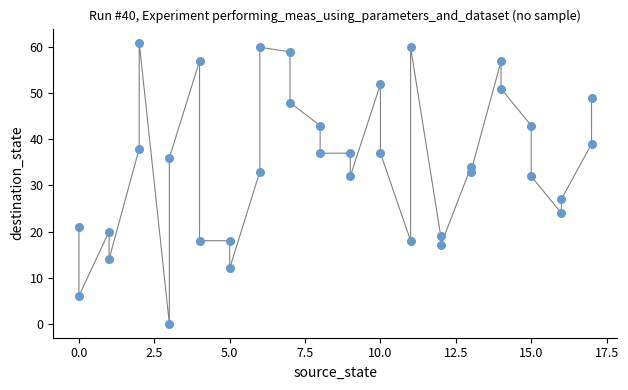

What is the range of Y values (max minus min)?

61